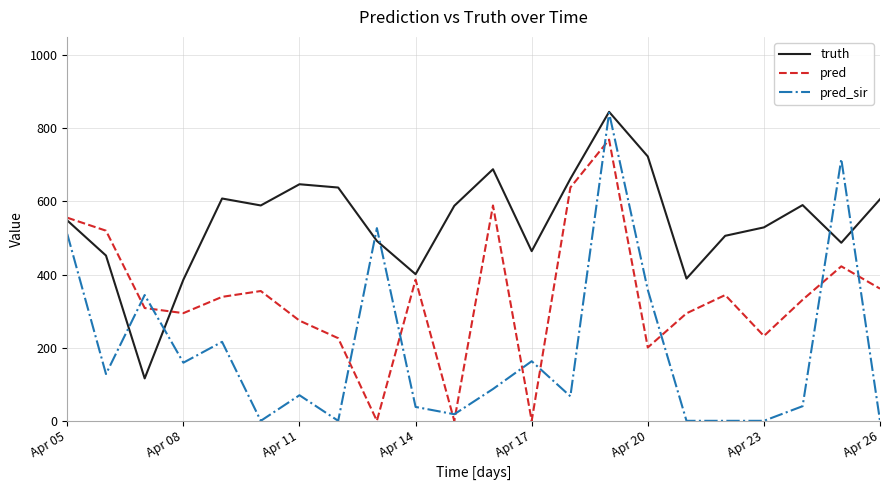

Which series has the widest spread of values?

pred_sir